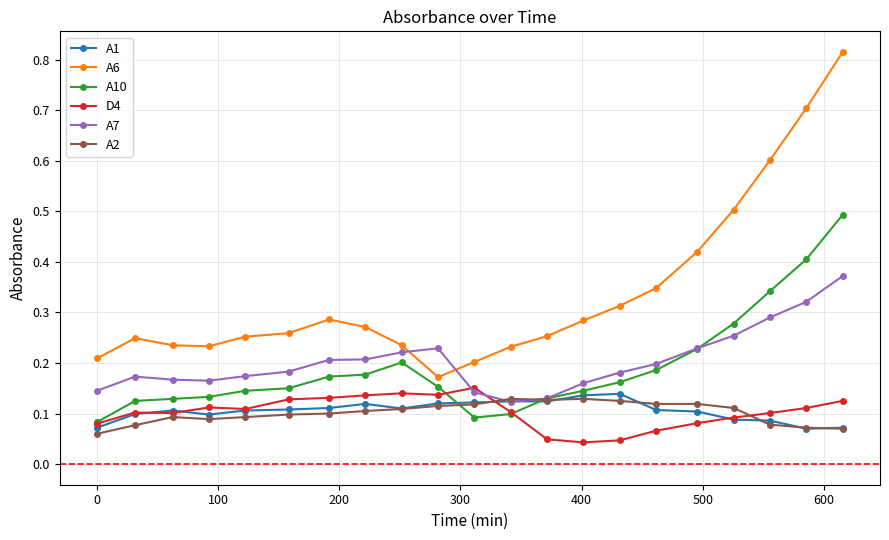

True or false: A6 has more than 1 points higher than both neighbors.

True